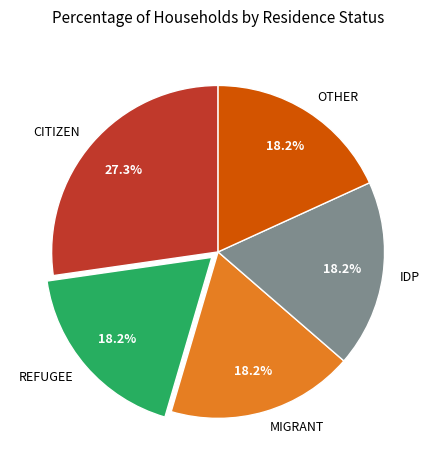

Is REFUGEE the majority of the pie?

No